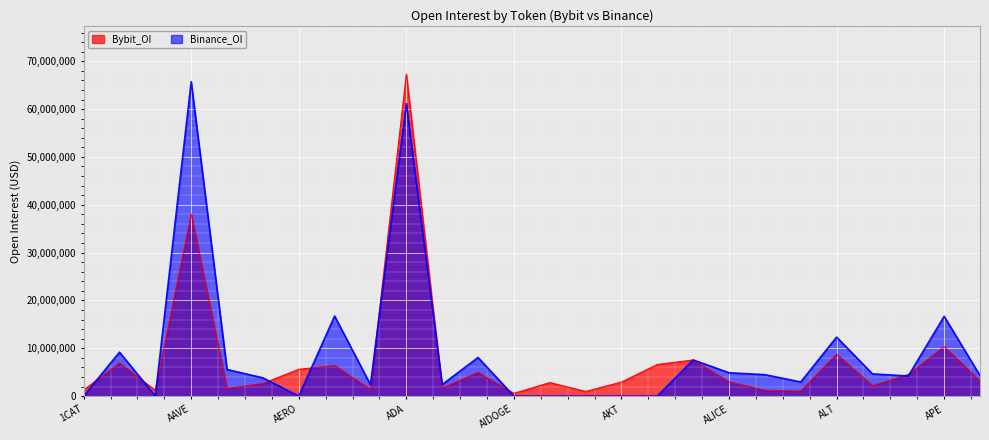

Which series has the largest total across all categories?

Binance_OI